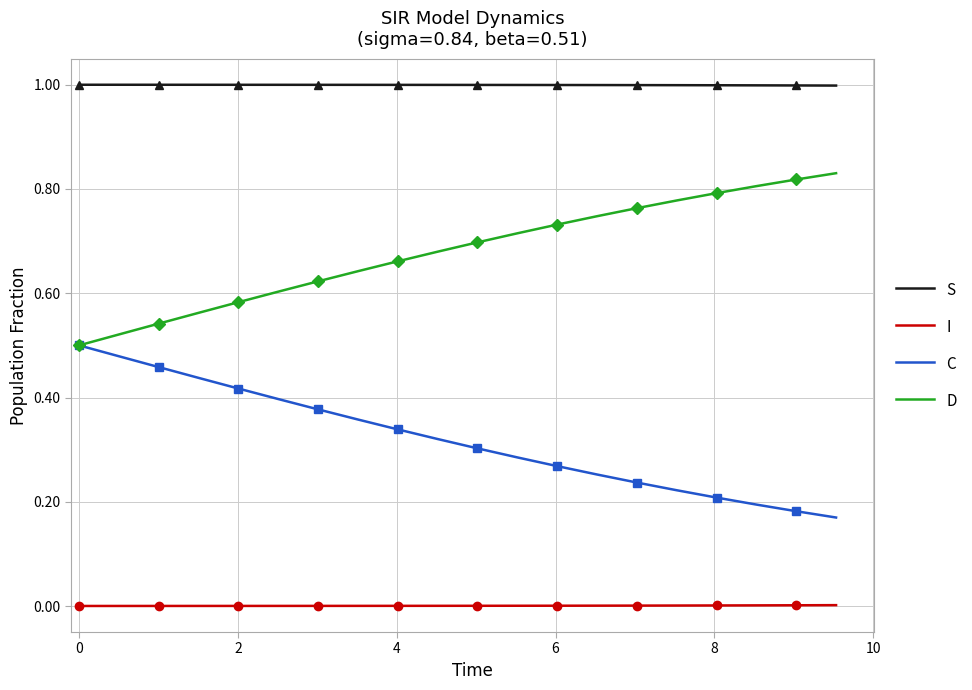

True or false: C and I cross at least once.

False